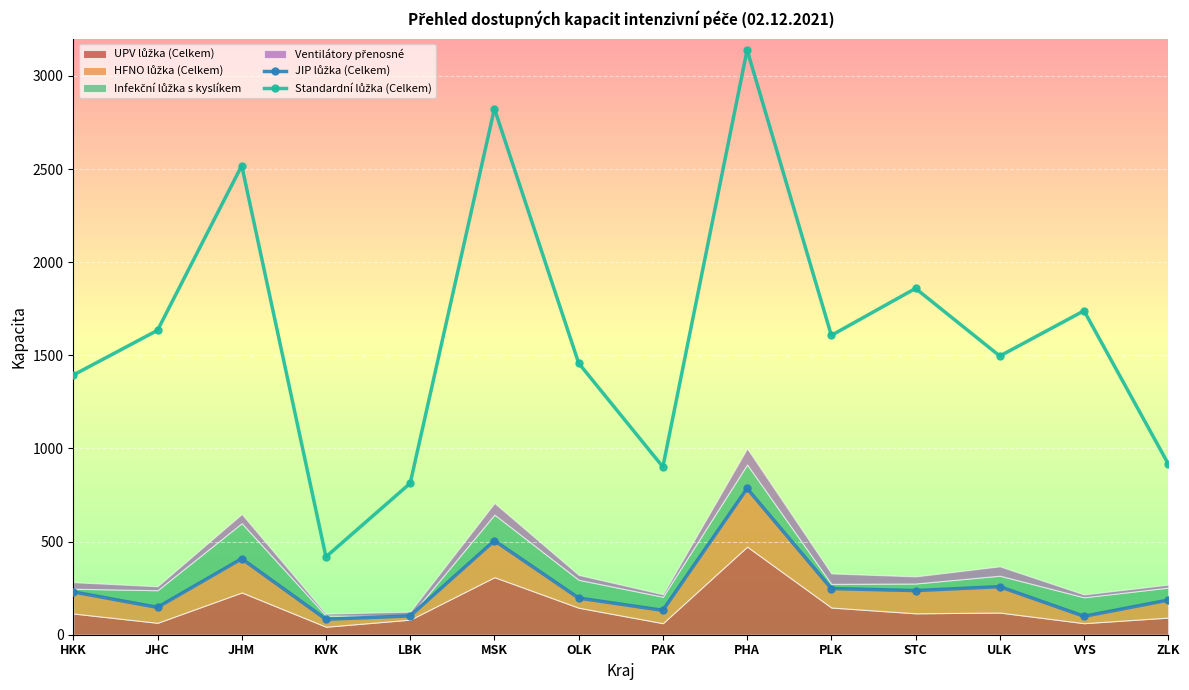

What is the sum of the JIP lůžka (Celkem) values at ZLK and HKK?

416